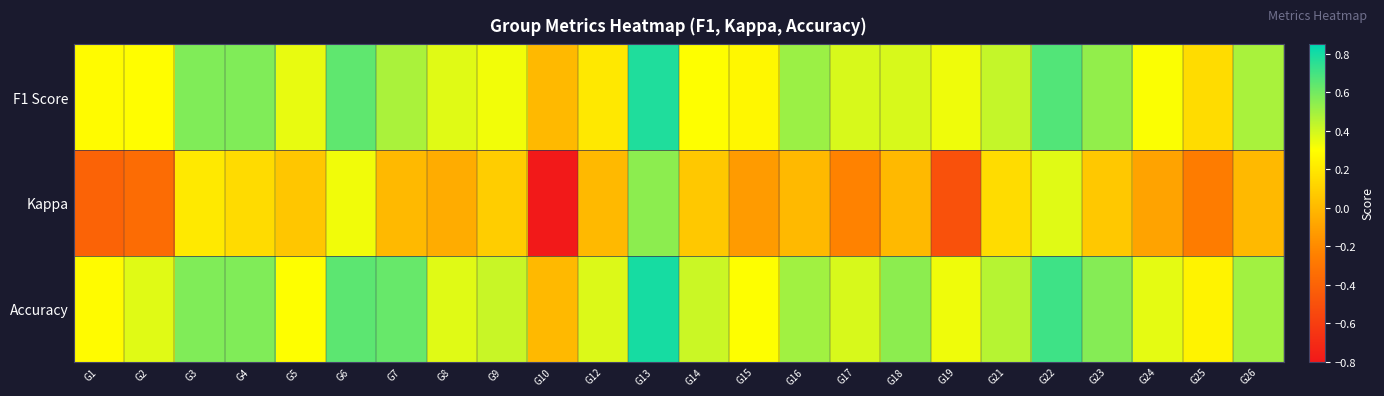

What is the maximum value shown in the chart?

0.8